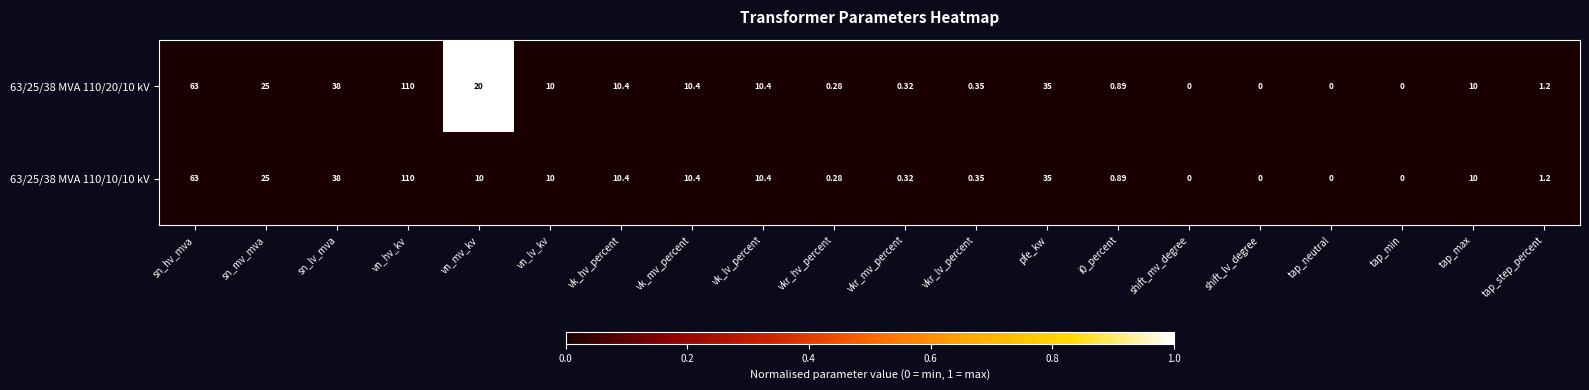

Which category has the highest value in the 63/25/38 MVA 110/10/10 kV series?

vn_hv_kv